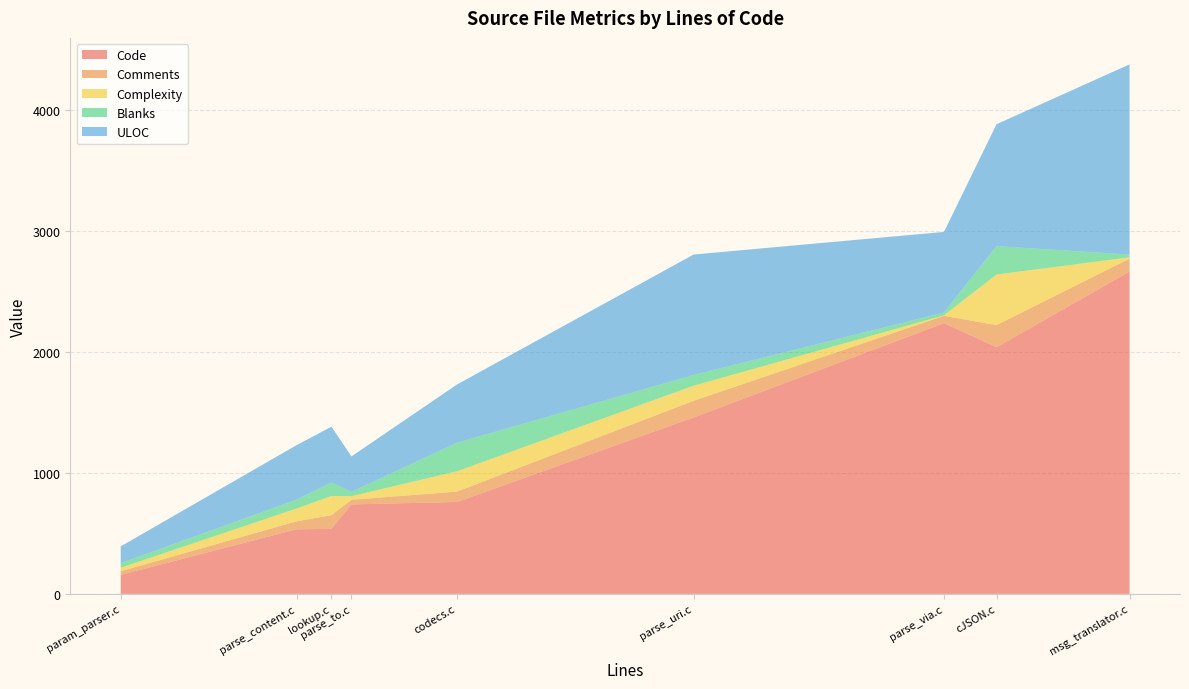

Reading left to right, extract all data points from this chart.

Code: parse_via.c=2239	parse_uri.c=1459	parse_to.c=740	parse_content.c=534	param_parser.c=157	msg_translator.c=2666	lookup.c=538	codecs.c=760	cJSON.c=2040
Comments: parse_via.c=61	parse_uri.c=138	parse_to.c=38	parse_content.c=66	param_parser.c=30	msg_translator.c=107	lookup.c=113	codecs.c=86	cJSON.c=183
Complexity: parse_via.c=4	parse_uri.c=125	parse_to.c=30	parse_content.c=106	param_parser.c=29	msg_translator.c=11	lookup.c=159	codecs.c=168	cJSON.c=419
Blanks: parse_via.c=23	parse_uri.c=88	parse_to.c=35	parse_content.c=73	param_parser.c=38	msg_translator.c=23	lookup.c=111	codecs.c=236	cJSON.c=234
ULOC: parse_via.c=667	parse_uri.c=997	parse_to.c=294	parse_content.c=451	param_parser.c=139	msg_translator.c=1573	lookup.c=462	codecs.c=482	cJSON.c=1009